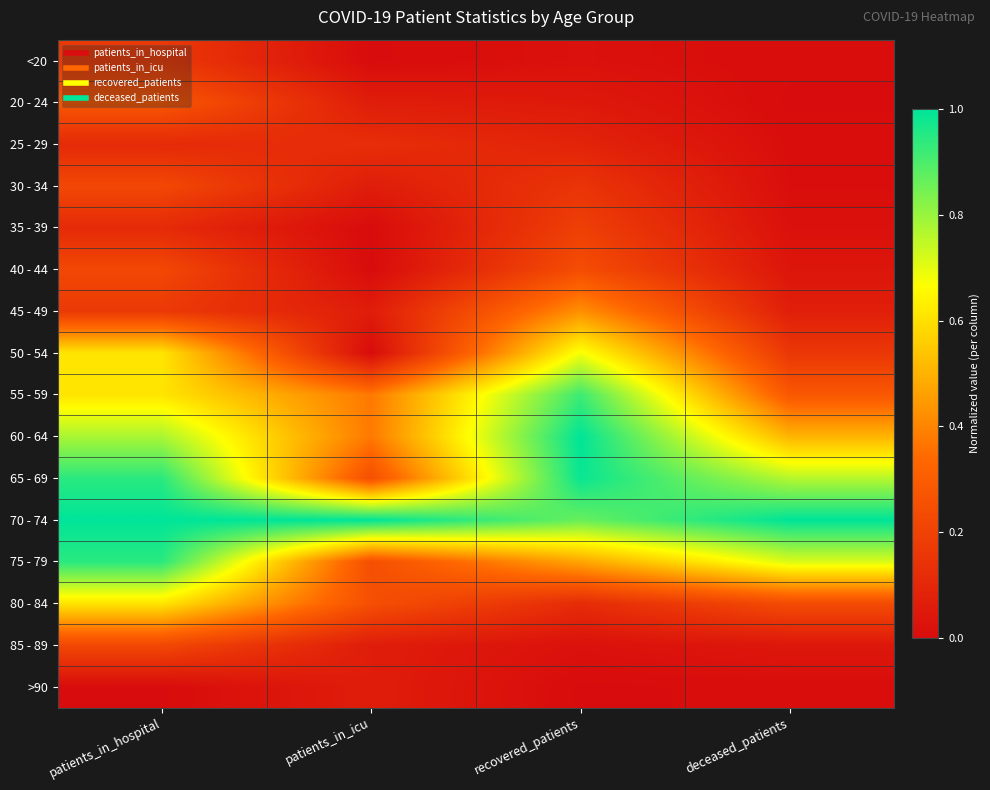

Reading left to right, extract all data points from this chart.

<20: patients_in_hospital=0.2	patients_in_icu=0.0	recovered_patients=0.0	deceased_patients=0.0
20 - 24: patients_in_hospital=0.3	patients_in_icu=0.1	recovered_patients=0.0	deceased_patients=0.0
25 - 29: patients_in_hospital=0.1	patients_in_icu=0.1	recovered_patients=0.1	deceased_patients=0.0
30 - 34: patients_in_hospital=0.2	patients_in_icu=0.1	recovered_patients=0.2	deceased_patients=0.0
35 - 39: patients_in_hospital=0.1	patients_in_icu=0.0	recovered_patients=0.2	deceased_patients=0.0
40 - 44: patients_in_hospital=0.2	patients_in_icu=0.0	recovered_patients=0.2	deceased_patients=0.0
45 - 49: patients_in_hospital=0.2	patients_in_icu=0.1	recovered_patients=0.4	deceased_patients=0.1
50 - 54: patients_in_hospital=0.6	patients_in_icu=0.0	recovered_patients=0.7	deceased_patients=0.2
55 - 59: patients_in_hospital=0.6	patients_in_icu=0.4	recovered_patients=0.9	deceased_patients=0.3
60 - 64: patients_in_hospital=0.8	patients_in_icu=0.4	recovered_patients=1.0	deceased_patients=0.5
65 - 69: patients_in_hospital=0.9	patients_in_icu=0.2	recovered_patients=1.0	deceased_patients=0.8
70 - 74: patients_in_hospital=1.0	patients_in_icu=1.0	recovered_patients=0.9	deceased_patients=1.0
75 - 79: patients_in_hospital=0.9	patients_in_icu=0.2	recovered_patients=0.5	deceased_patients=0.7
80 - 84: patients_in_hospital=0.6	patients_in_icu=0.2	recovered_patients=0.1	deceased_patients=0.2
85 - 89: patients_in_hospital=0.2	patients_in_icu=0.1	recovered_patients=0.0	deceased_patients=0.0
>90: patients_in_hospital=0.0	patients_in_icu=0.1	recovered_patients=0.0	deceased_patients=0.0